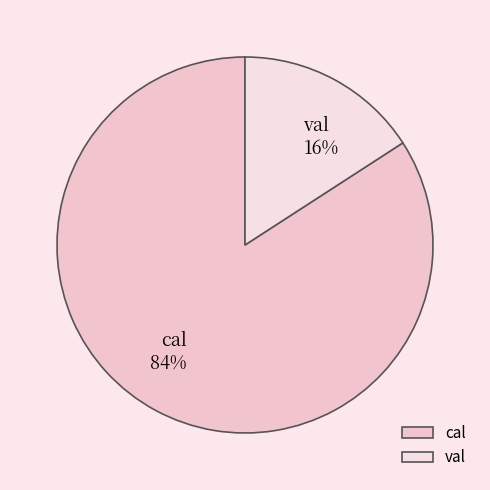

To the nearest percent, what percentage of the pie is cal?

84%